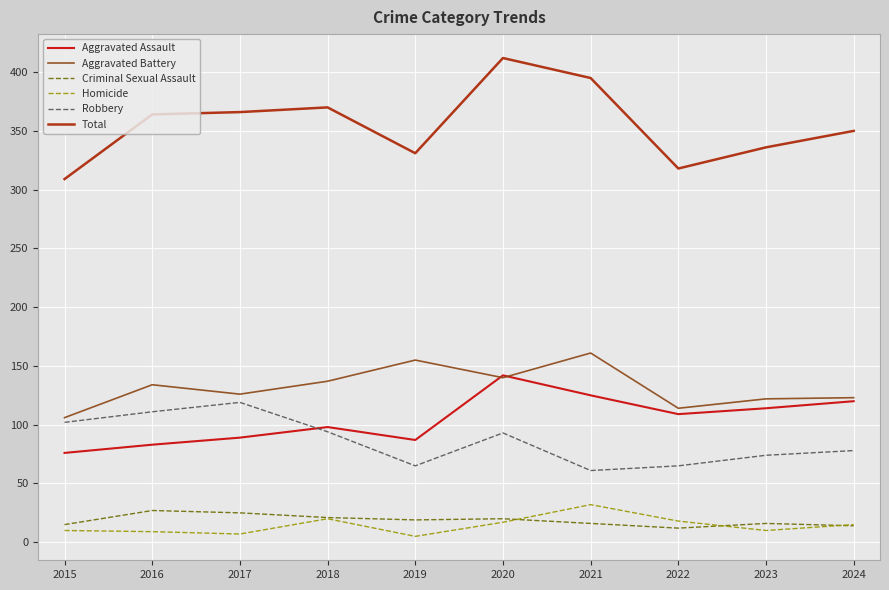

Which series has the widest spread of values?

Total